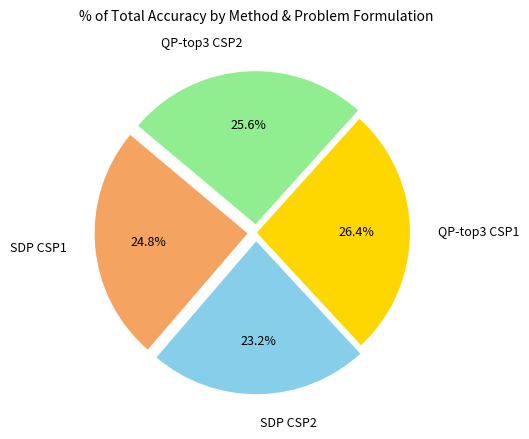

How many slices are in this pie chart?

4